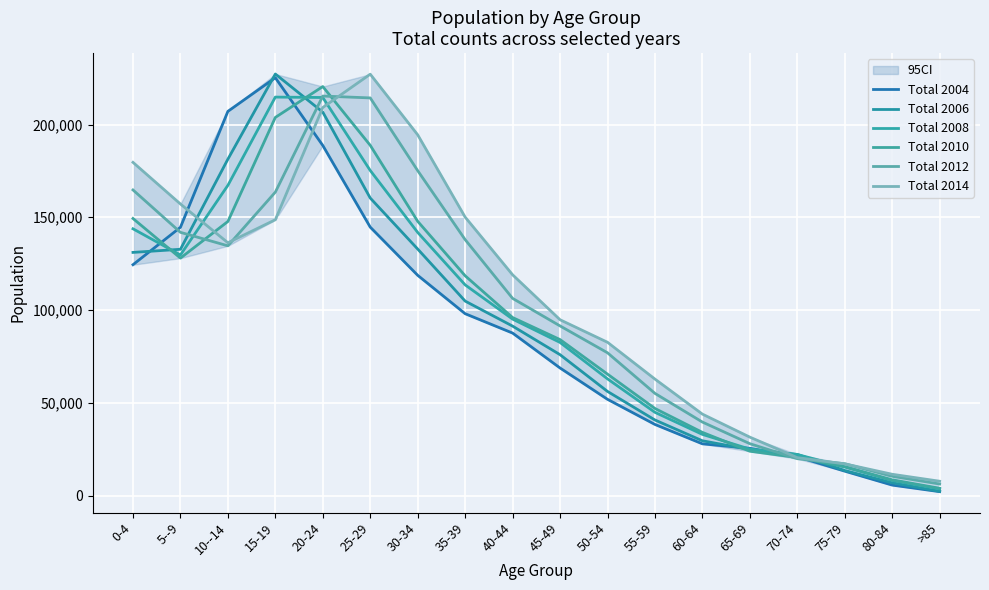

What are all the series names shown in the legend?

Total 2004, Total 2006, Total 2008, Total 2010, Total 2012, Total 2014